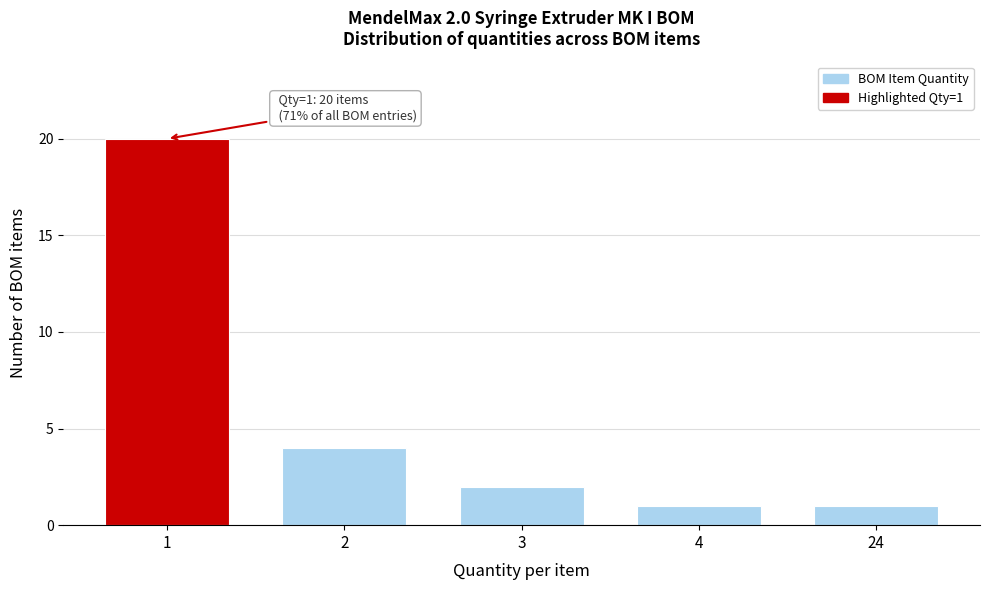

Reading left to right, extract all data points from this chart.

20	4	2	1	1